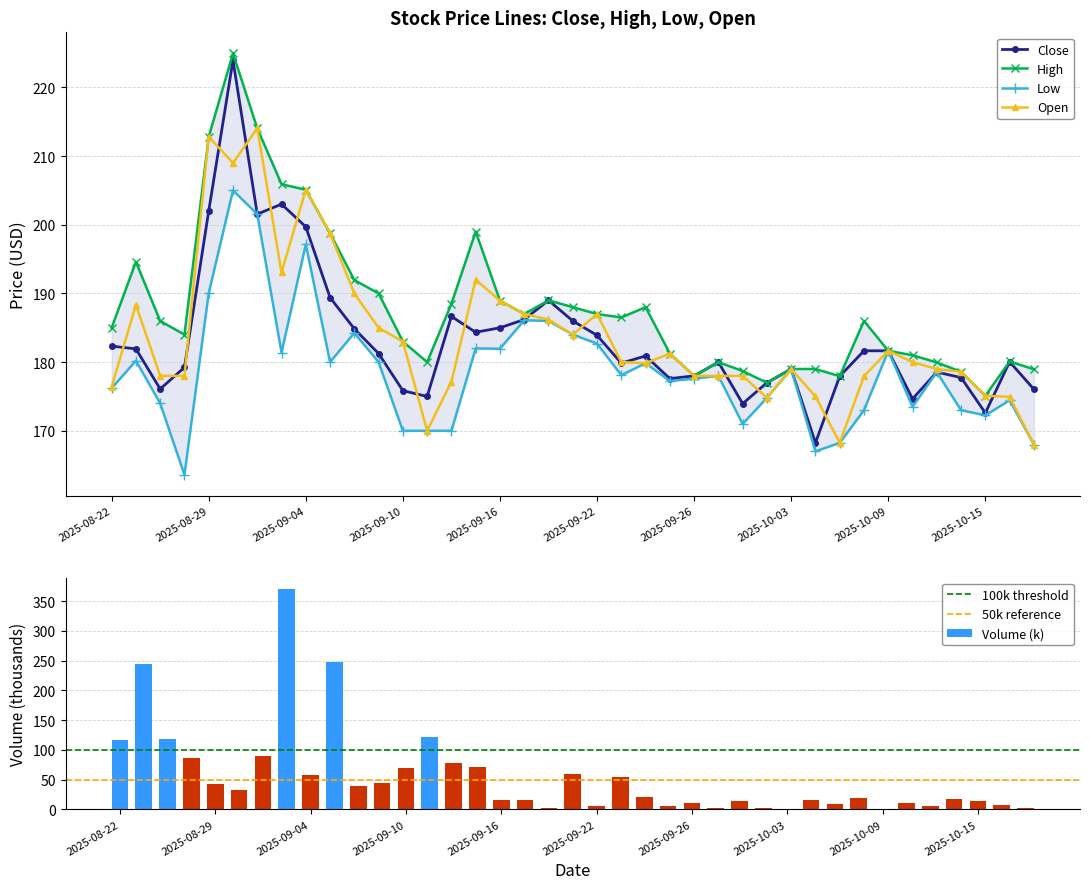

The Low series shows 327.0 at 2025-09-02. True or false?

False